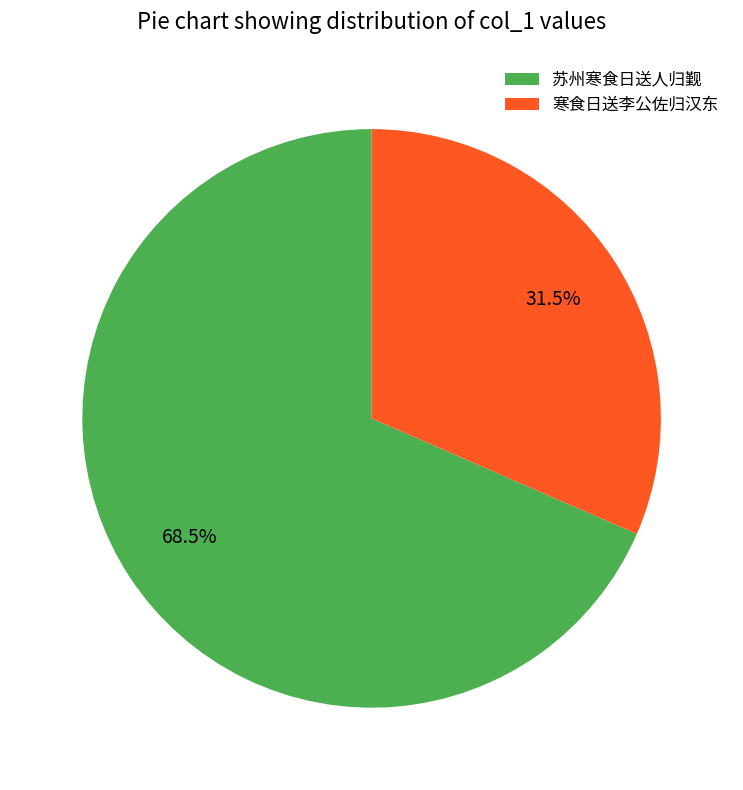

Which has a higher value, 寒食日送李公佐归汉东 or 苏州寒食日送人归觐?

苏州寒食日送人归觐